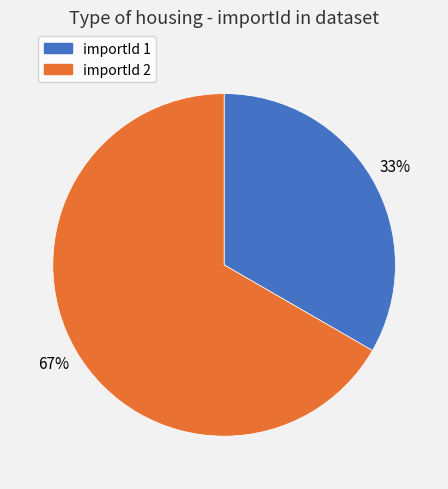

To the nearest percent, what is the average slice percentage?

50%